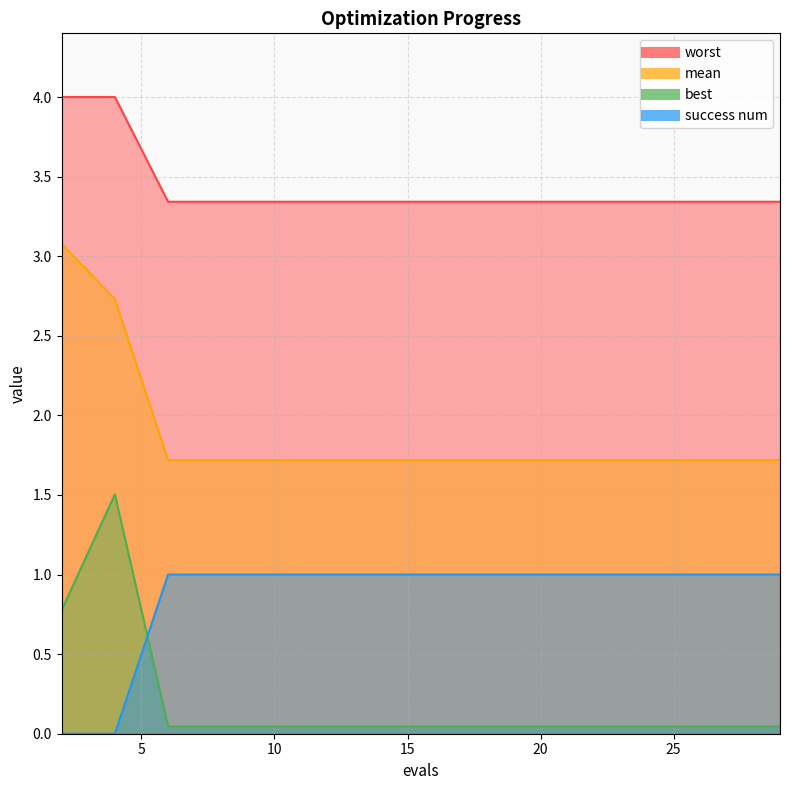

What is the sum of all best values?

2.9